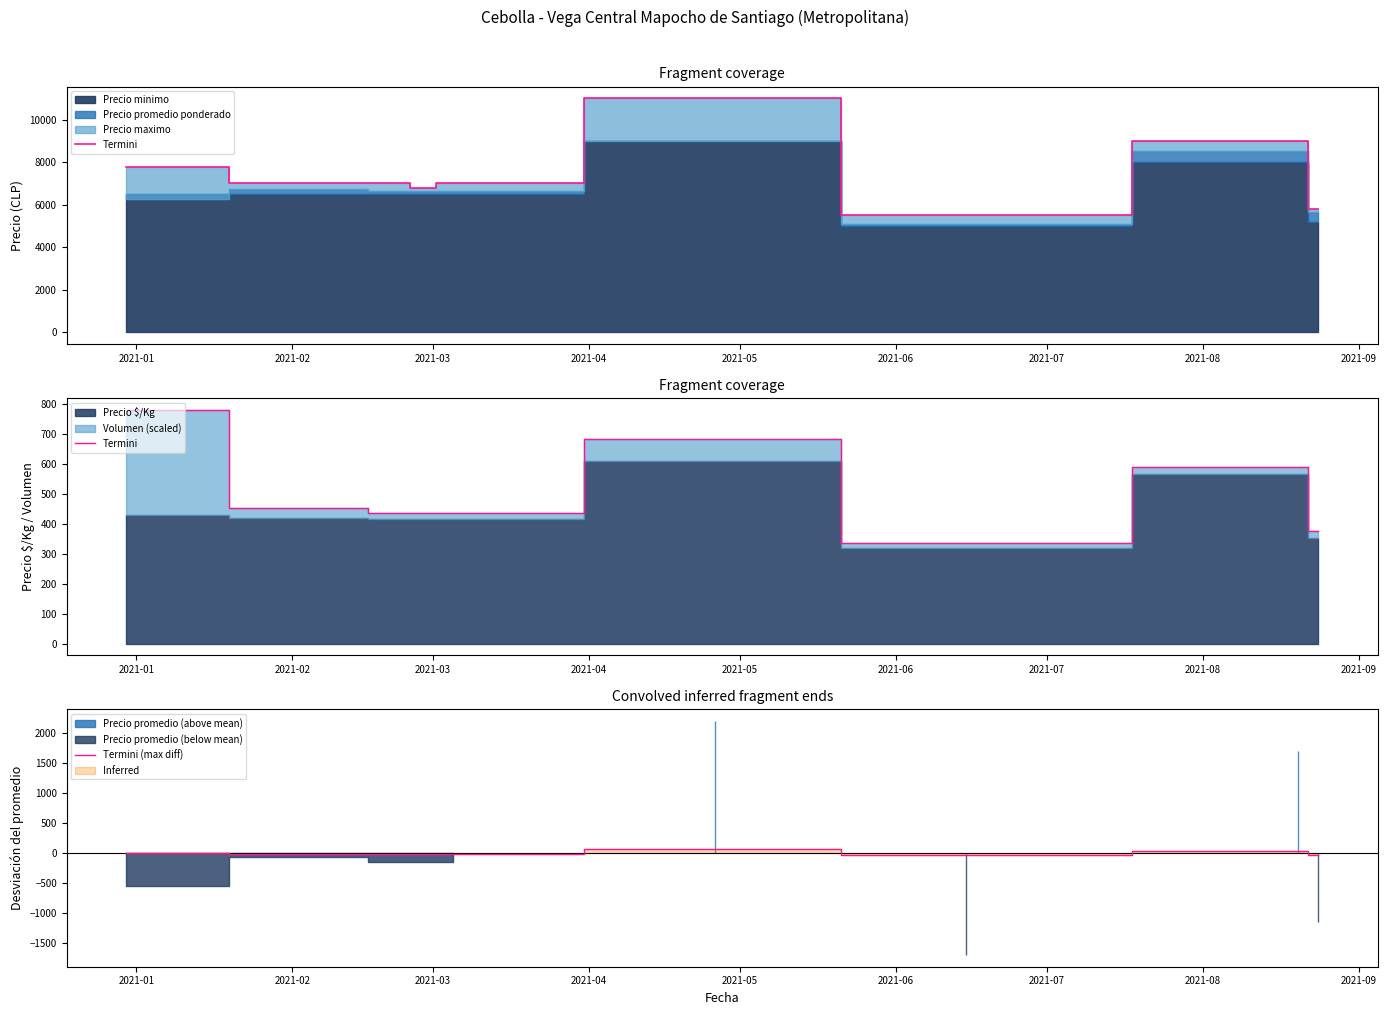

How many lines are shown in the chart?

2